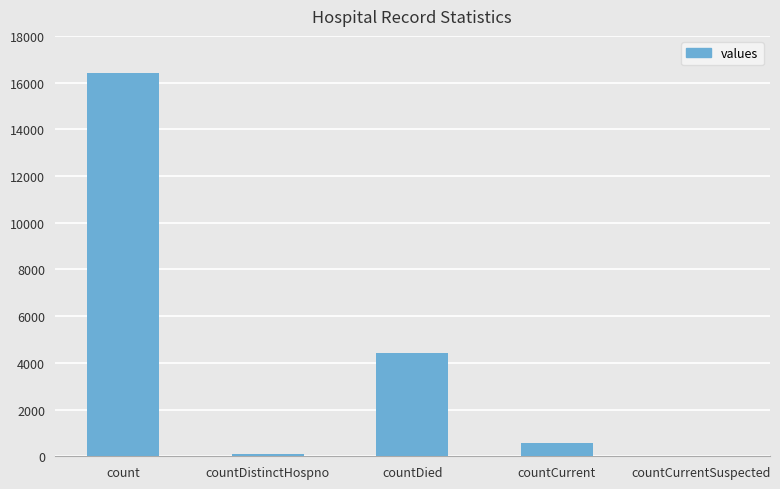

Reading right to left, what are all the values shown in this chart?

countCurrentSuspected=0	countCurrent=550	countDied=4401	countDistinctHospno=78	count=16410